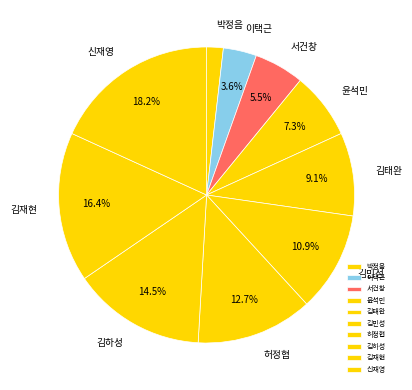

Approximately how many times larger is the value at 윤석민 compared to 김하성?

0.5